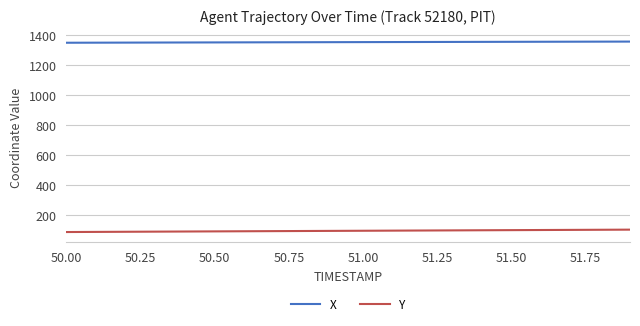

What is the average value of the Y series?

97.1